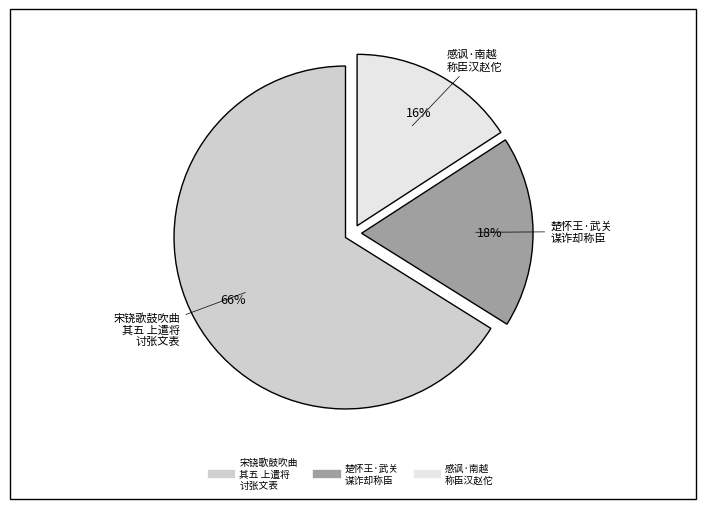

To the nearest percent, what is the average slice percentage?

33%